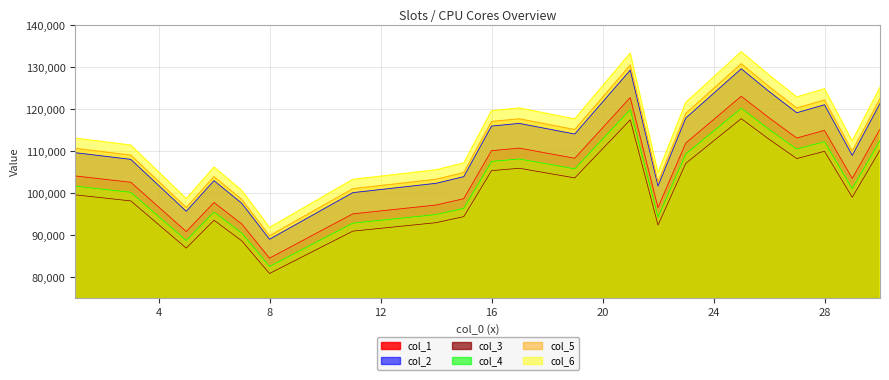

The value of col_1 at 25 is 129653. True or false?

True